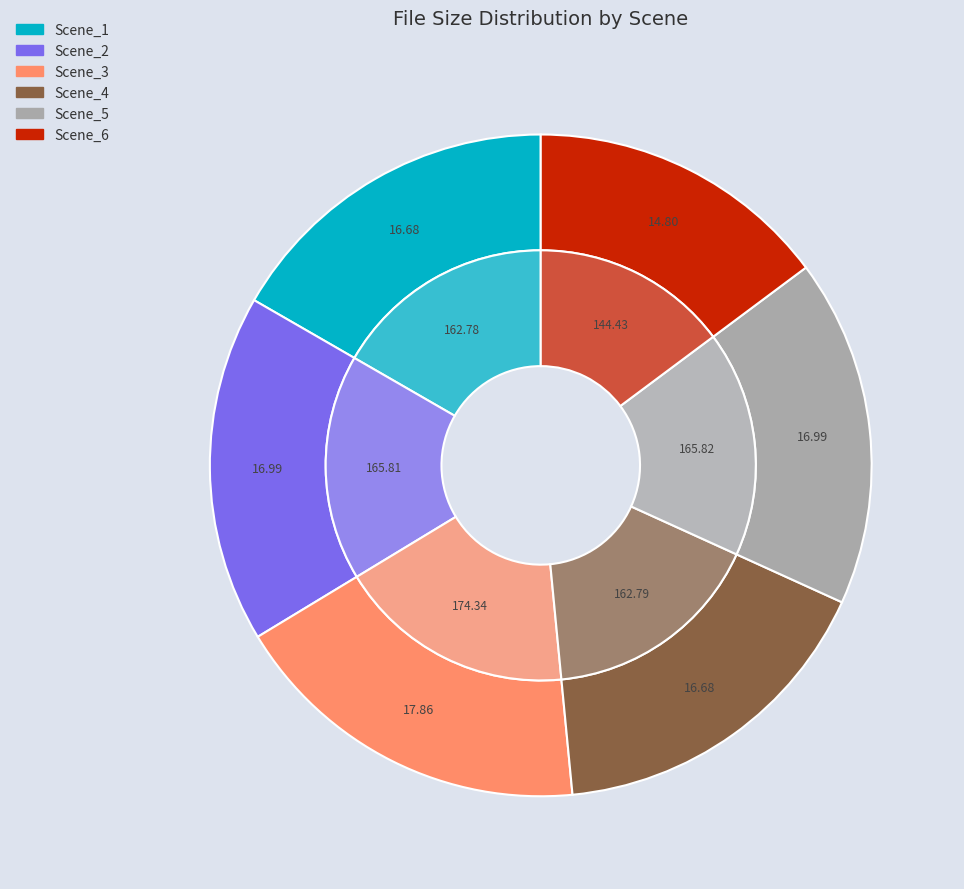

To the nearest percent, what percentage of the pie is Scene_6?

15%